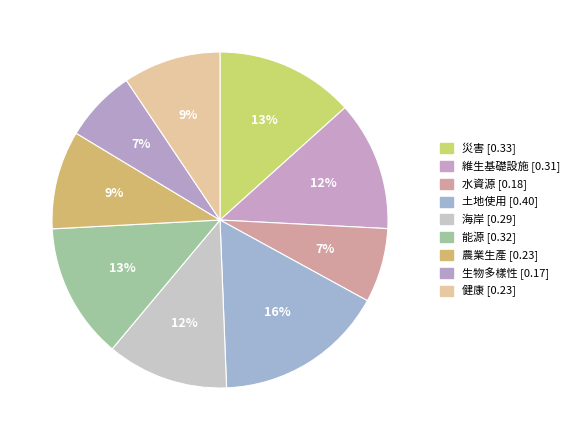

How many segments does this pie chart have?

9